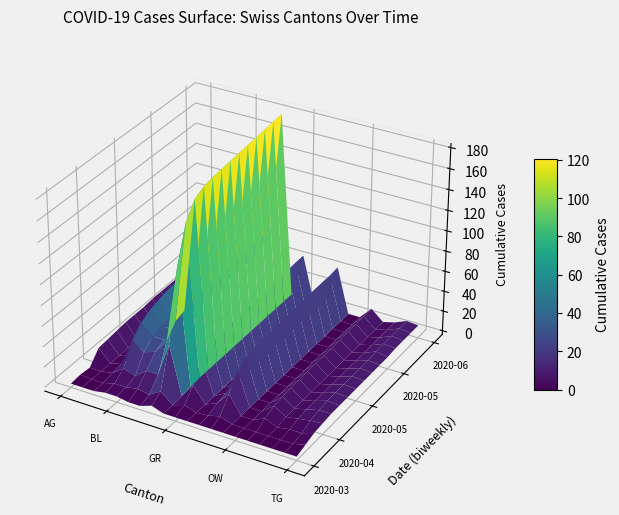

At which label does OW first exceed 10?

AG